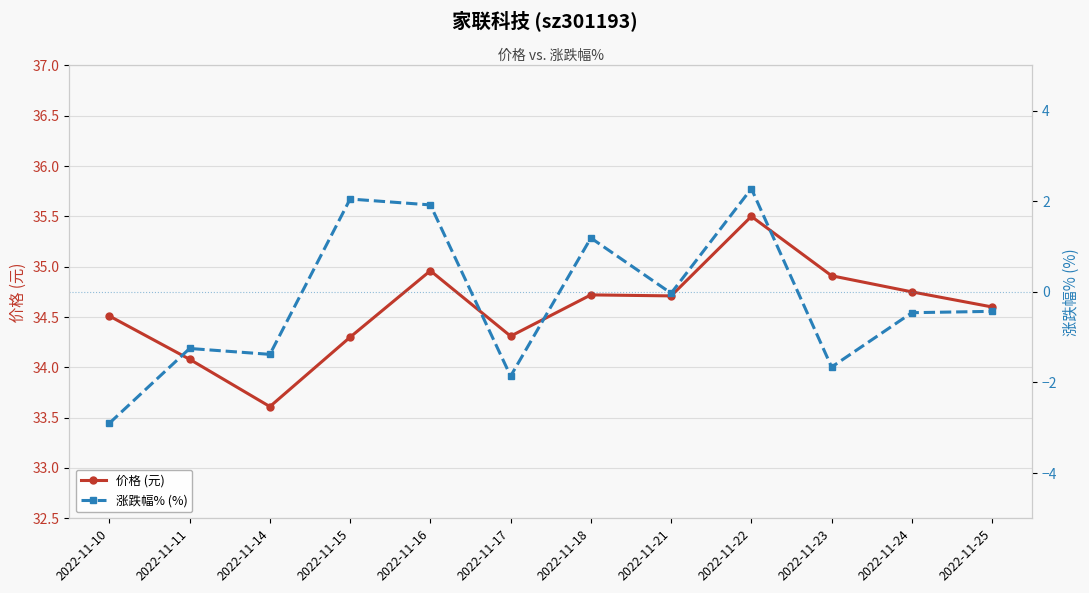

In 涨跌幅% (%), how many points are higher than both neighbors (excluding endpoints)?

4